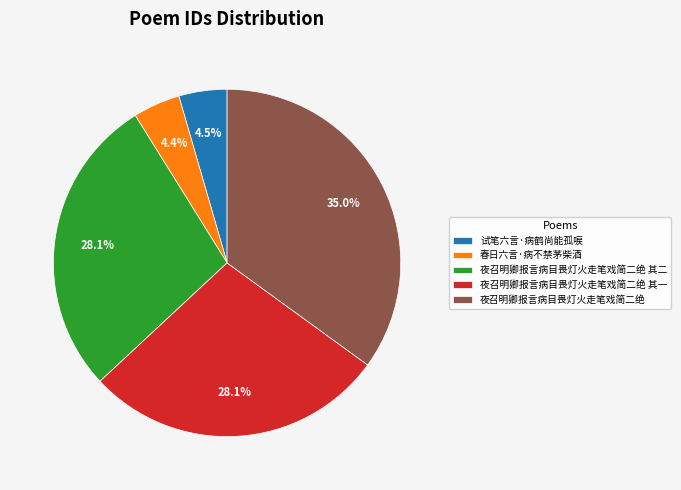

To the nearest percent, what is the average slice percentage?

20%